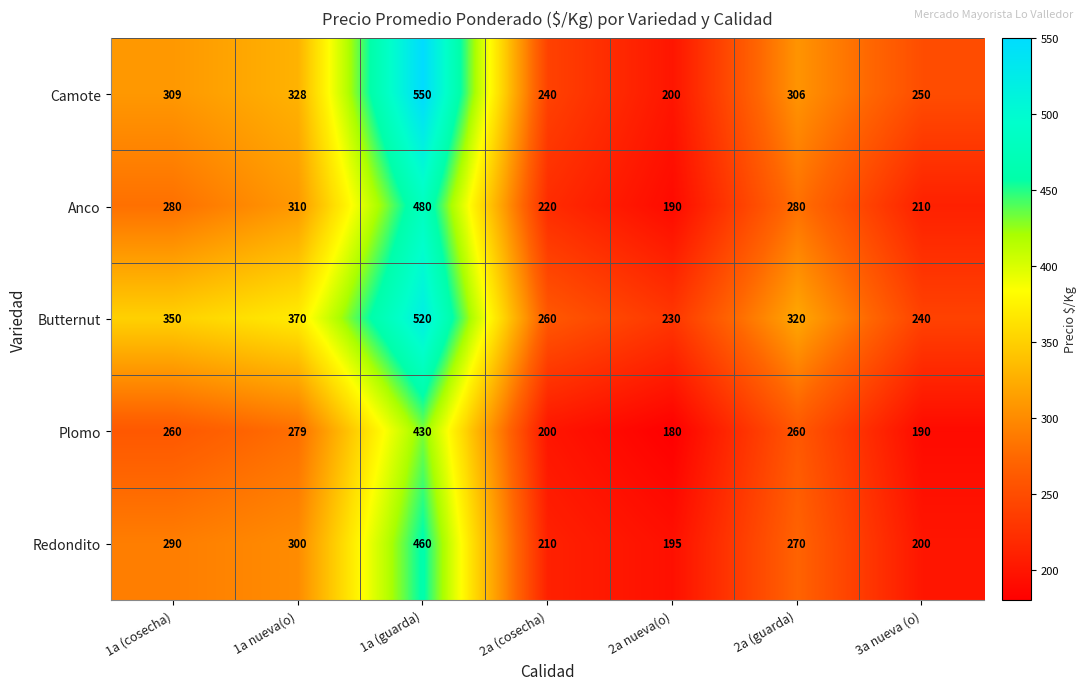

At how many categories does at least one series exceed 528?

1